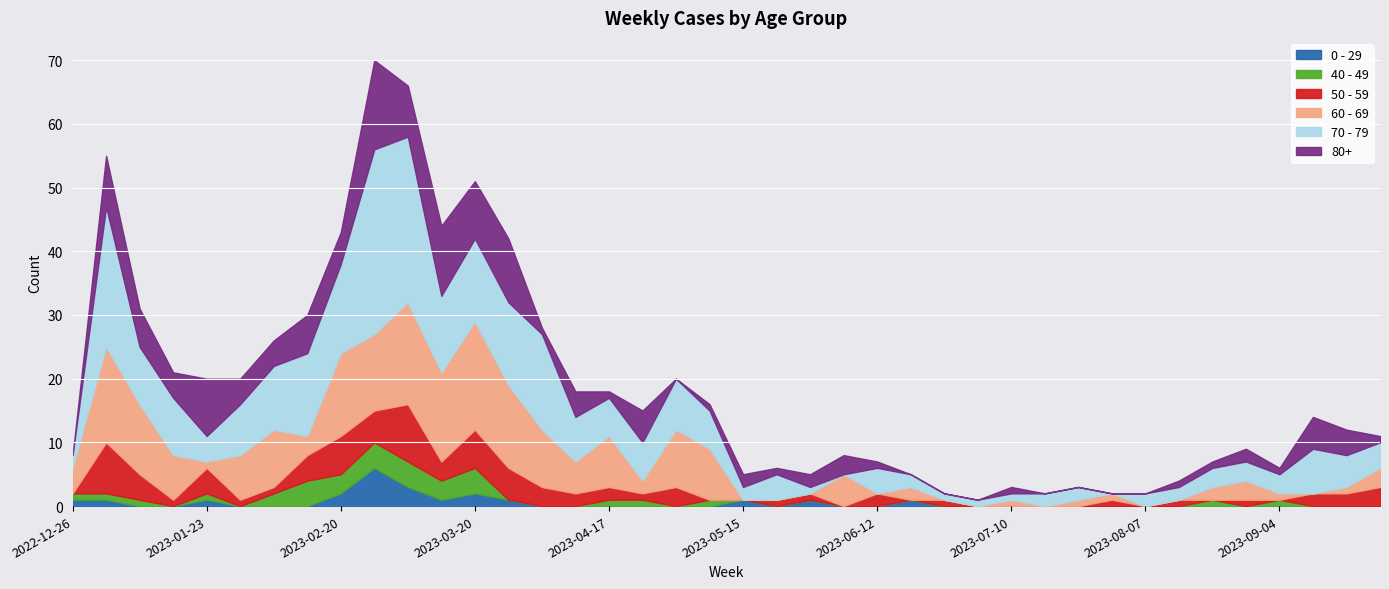

Rank the categories by 60 - 69 value from highest to lowest.

2023-03-20, 2023-03-06, 2023-01-02, 2023-03-13, 2023-02-20, 2023-03-27, 2023-02-27, 2023-01-09, 2023-02-06, 2023-04-03, 2023-05-01, 2023-04-17, 2023-05-08, 2023-01-16, 2023-01-30, 2023-04-10, 2023-06-05, 2022-12-26, 2023-02-13, 2023-08-28, 2023-09-25, 2023-04-24, 2023-06-19, 2023-08-21, 2023-01-23, 2023-07-10, 2023-07-24, 2023-07-31, 2023-09-04, 2023-09-18, 2023-05-15, 2023-05-22, 2023-05-29, 2023-06-12, 2023-06-26, 2023-07-03, 2023-07-17, 2023-08-07, 2023-08-14, 2023-09-11